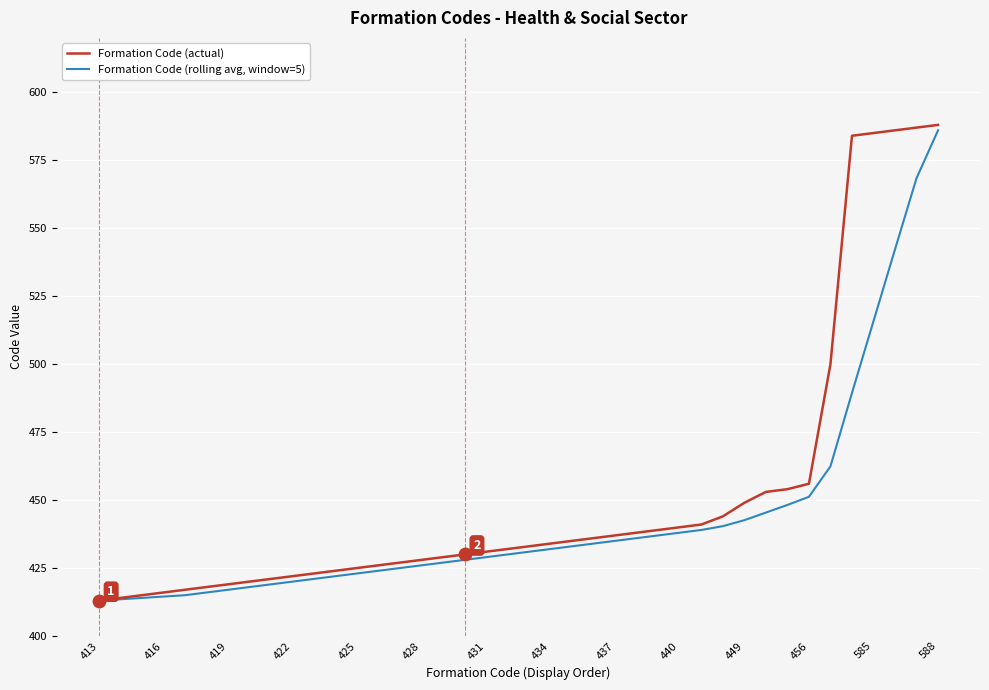

Which series has the widest spread of values?

Formation Code (actual)